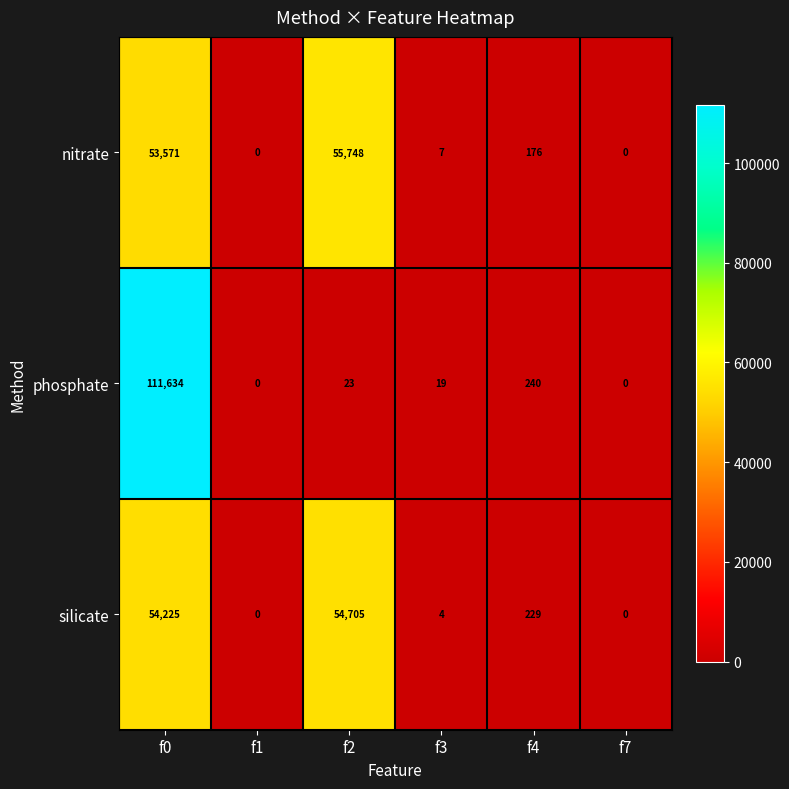

What is the sum of all silicate values?

109163